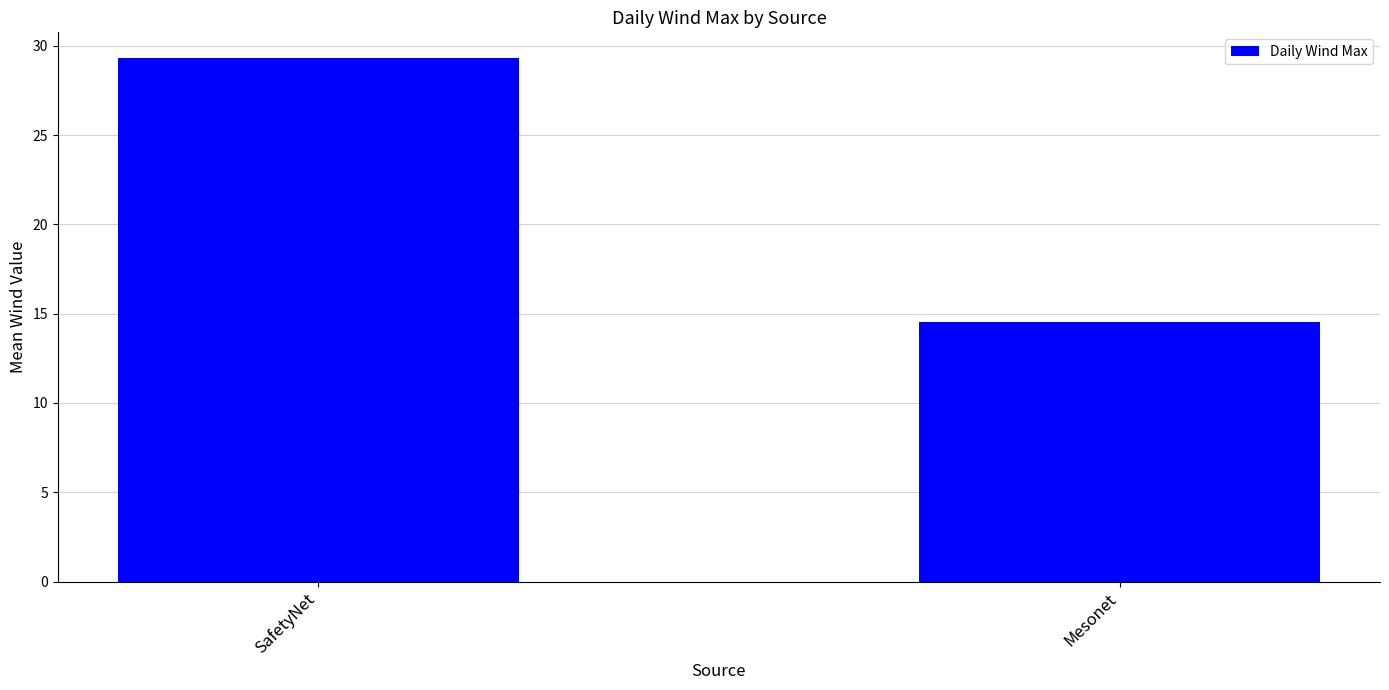

Which has a higher value, Mesonet or SafetyNet?

SafetyNet